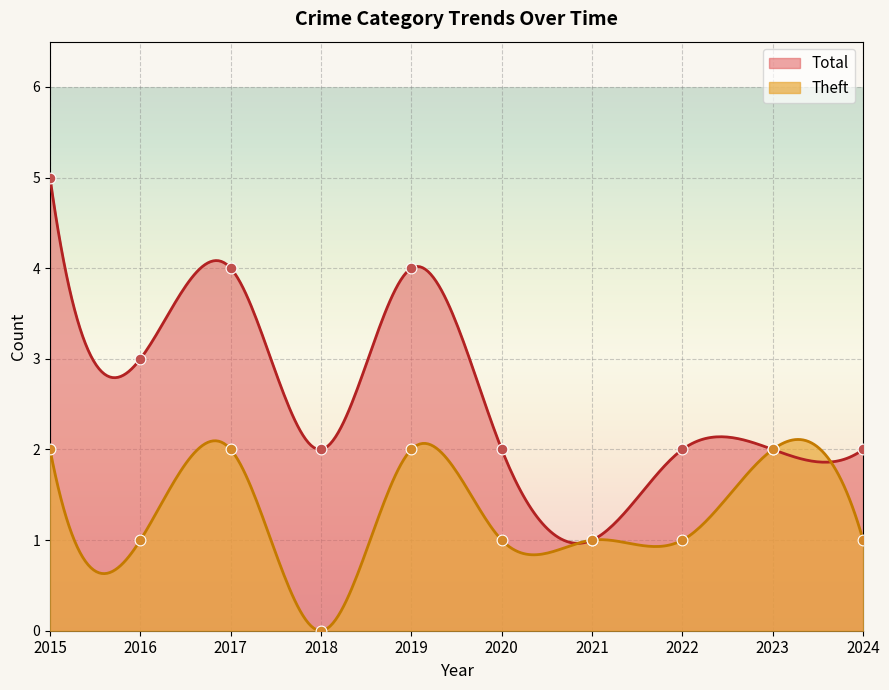

Is the value of Total at 2018 greater than the value of Theft at 2022?

Yes